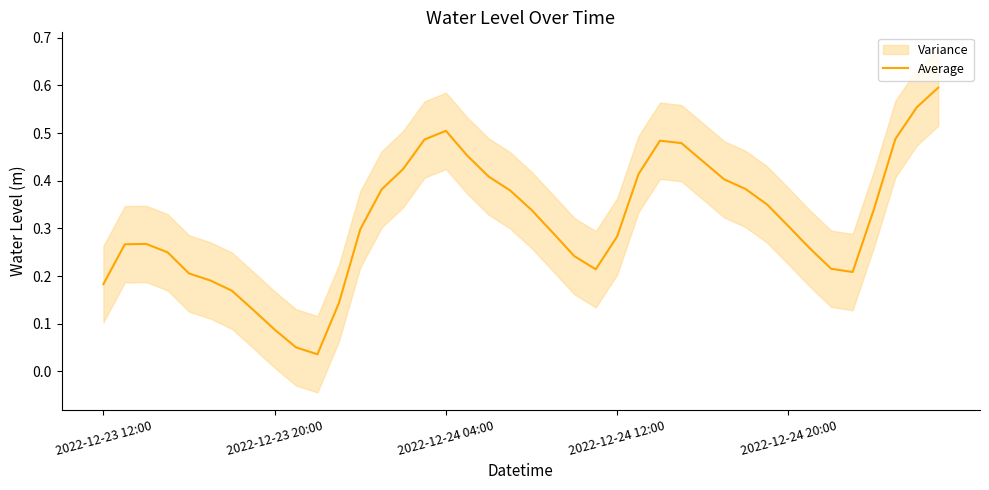

Is it true that the value at 26 is 0.5?

True